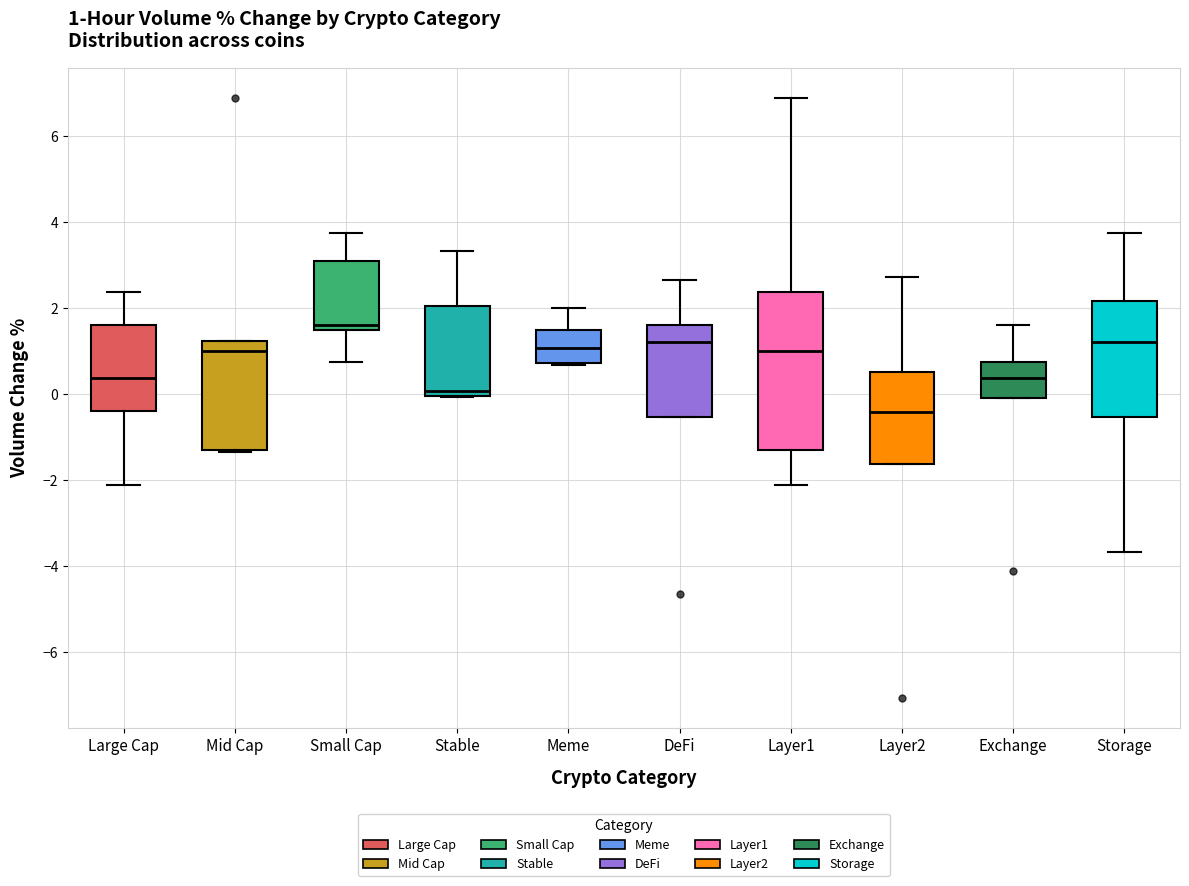

Which box has the lowest median line?

Layer2